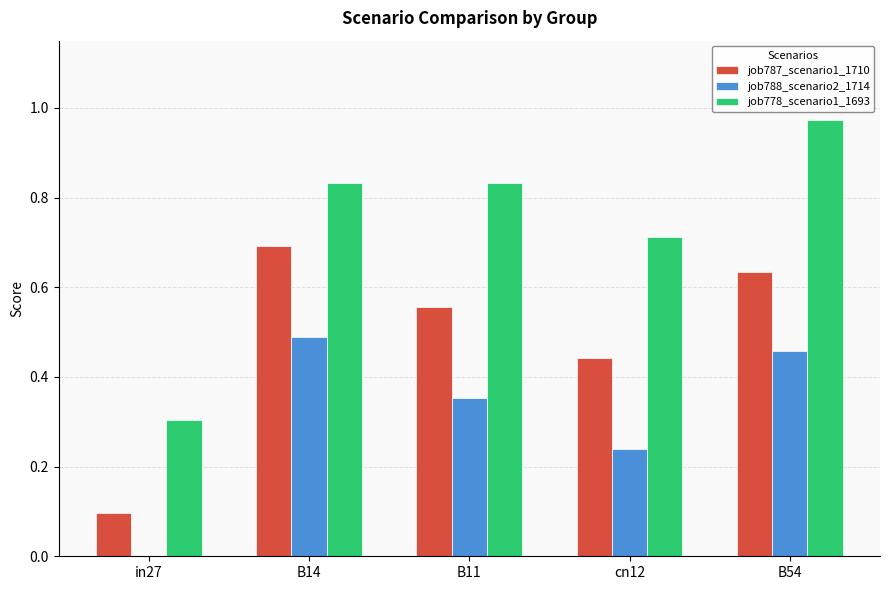

At which category does the chart reach its peak across all series?

B54